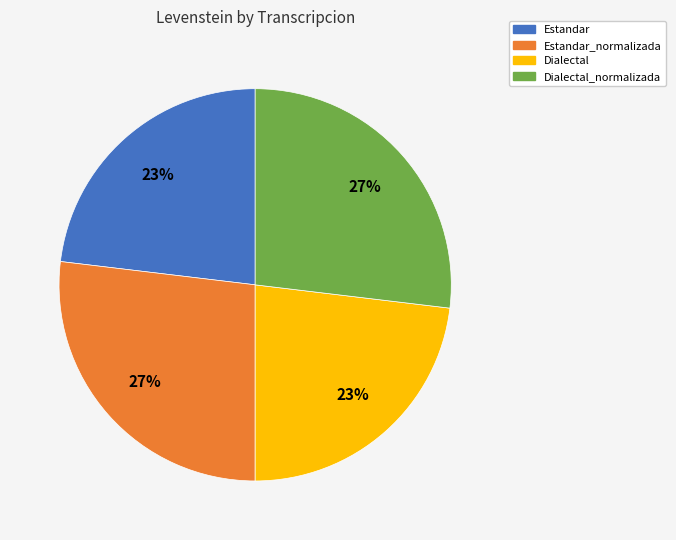

To the nearest percent, what is the average slice percentage?

25%